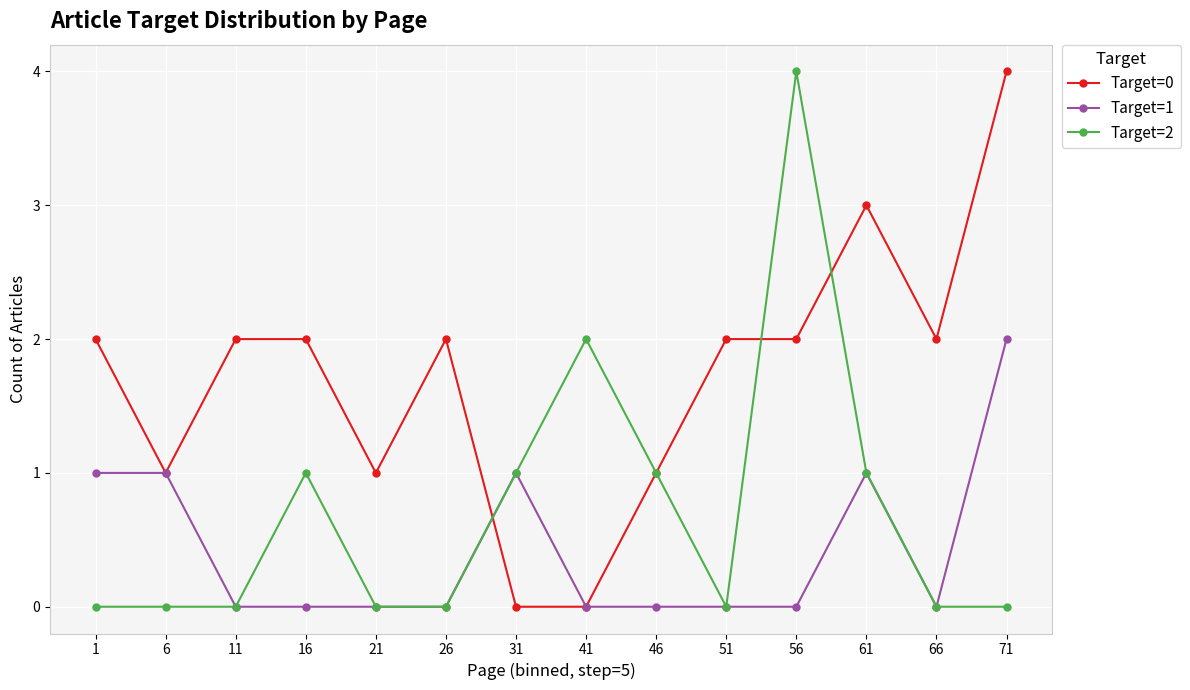

What is the total value across all series at 51?

2